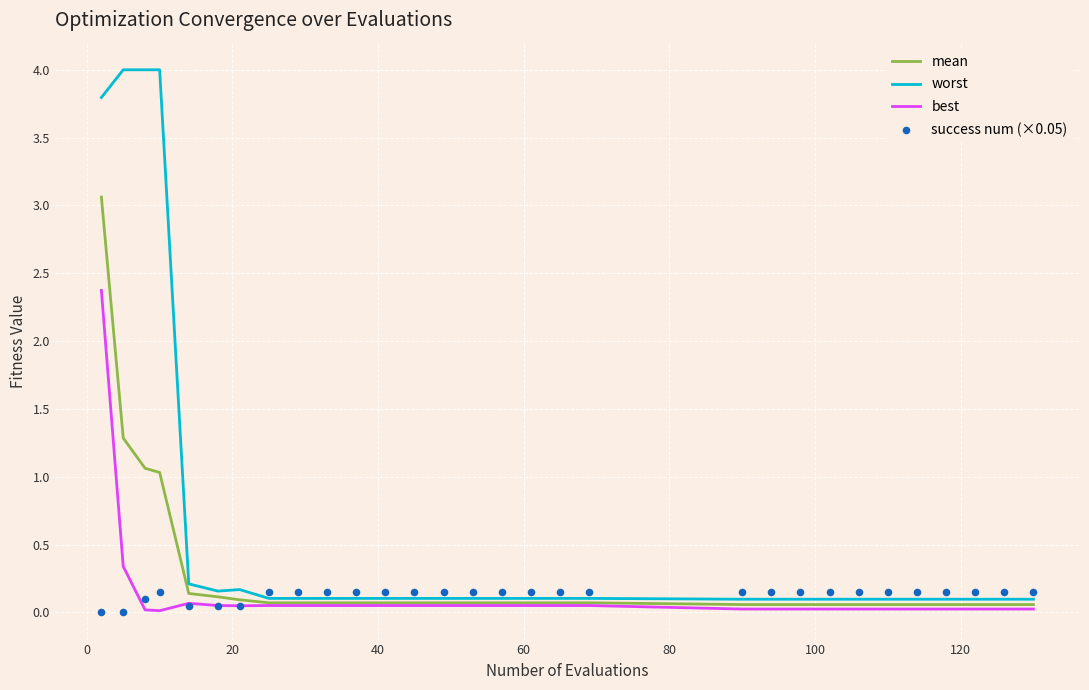

What are all the series names shown in the legend?

mean, worst, best, success num (×0.05)